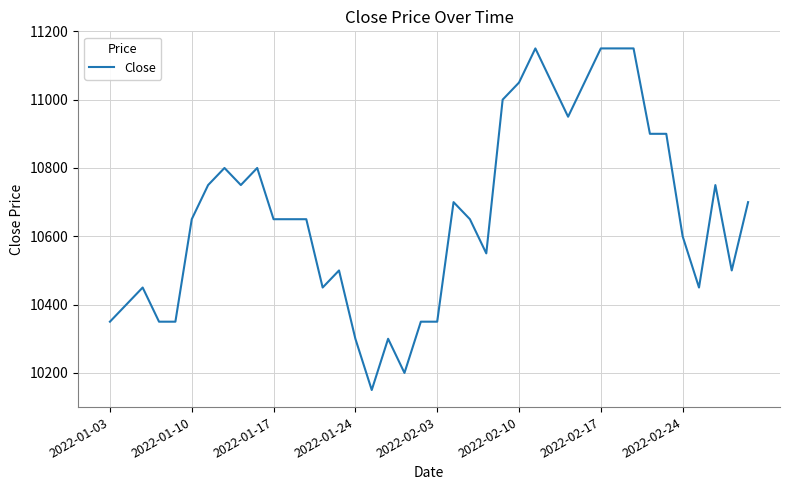

What is the sum of all values?

426600